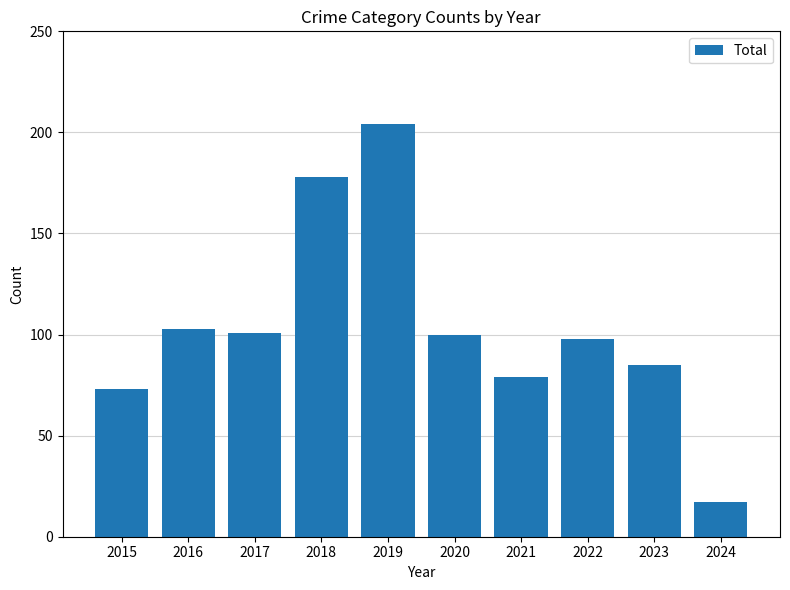

What is the smallest value displayed?

17